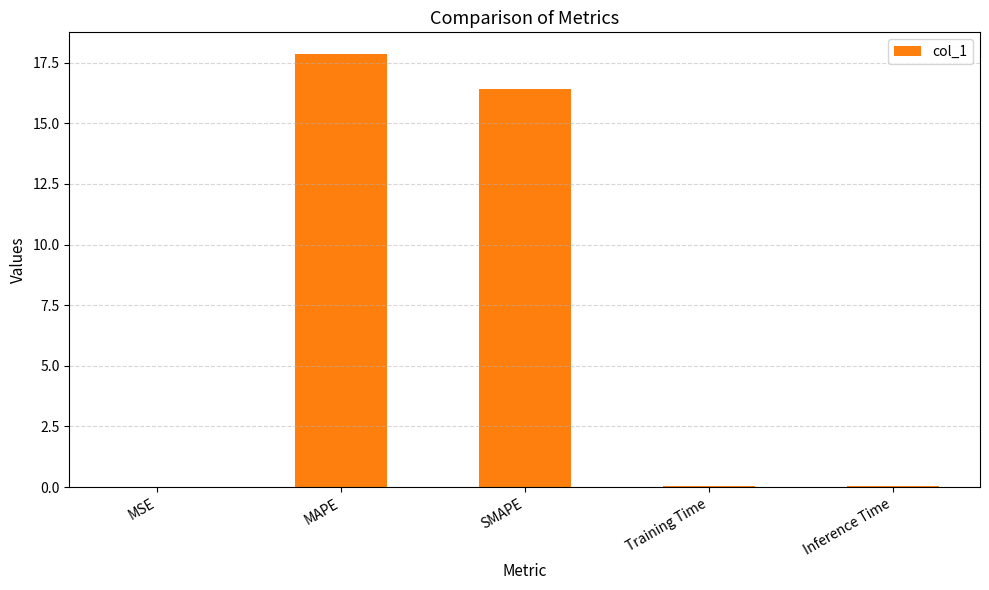

Which has a higher value, Training Time or MAPE?

MAPE